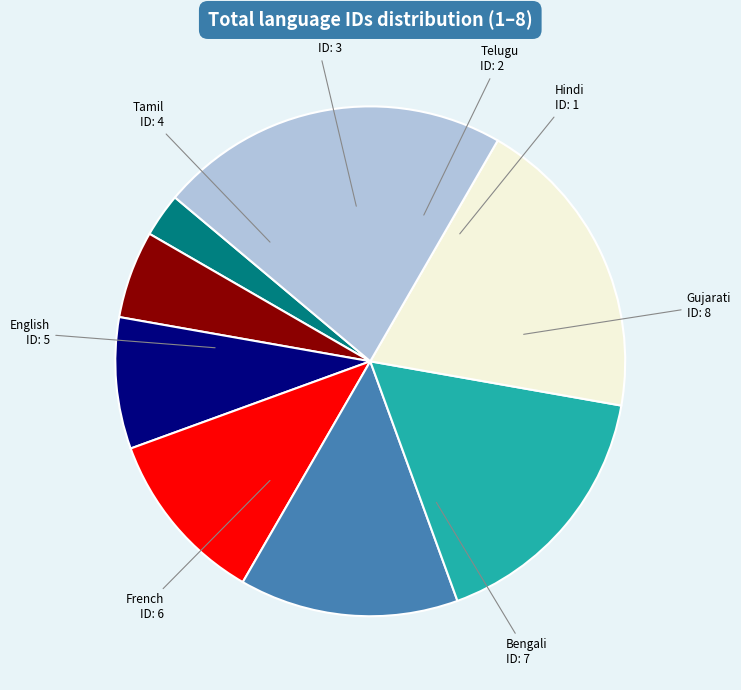

Approximately how many times larger is the value at Bengali compared to Hindi?

7.0